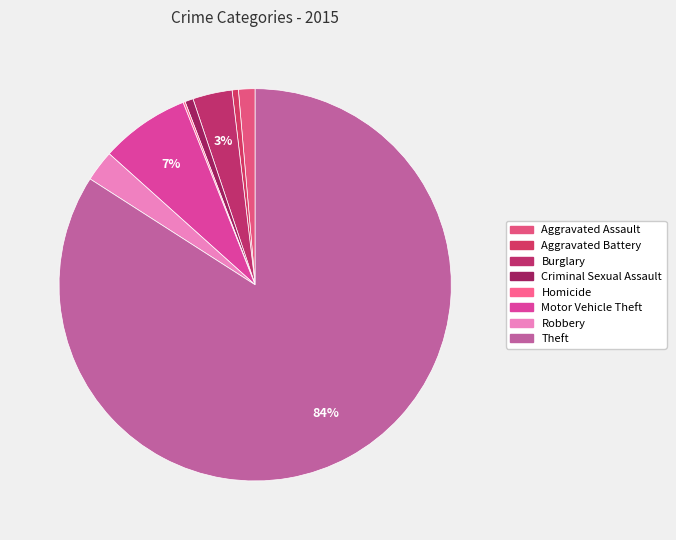

Which has a higher value, Burglary or Aggravated Assault?

Burglary